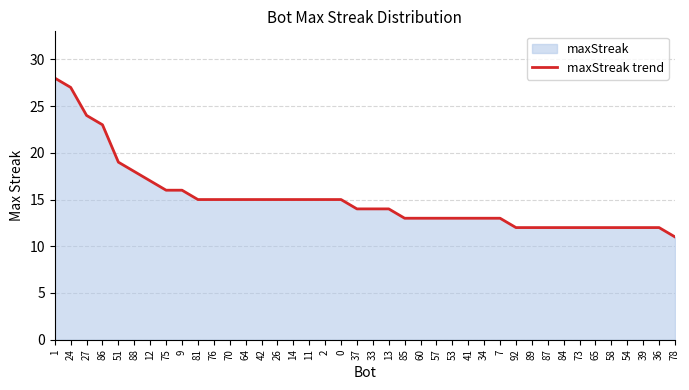

Does the chart display data point markers on the line(s)?

No